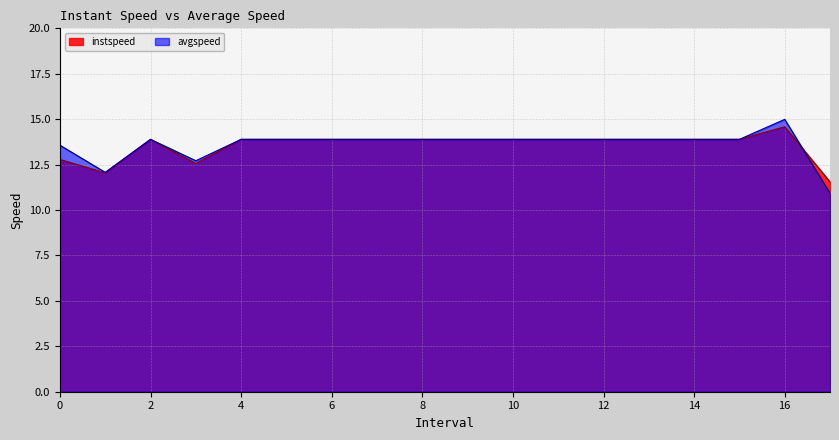

Rank the series by their average value, from lowest to highest.

instspeed, avgspeed